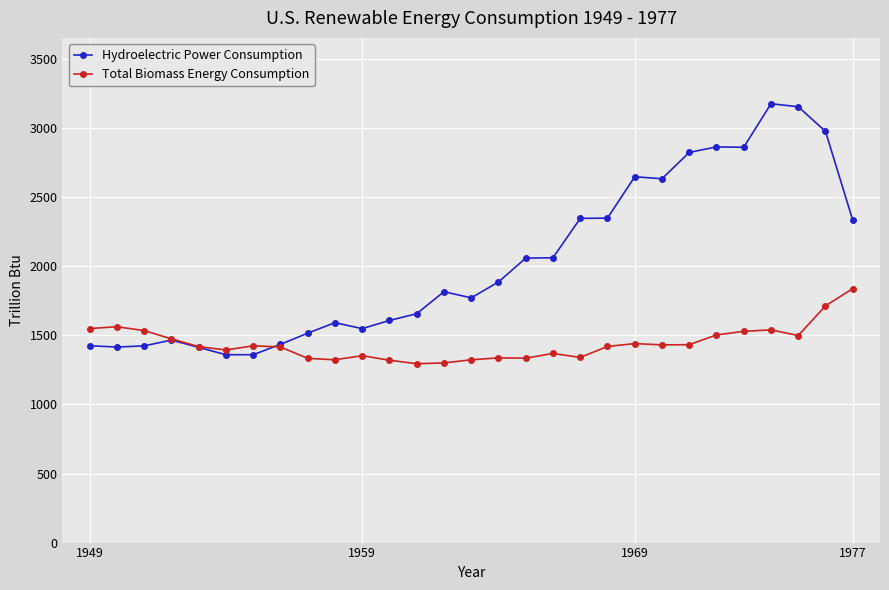

Which series has the largest range (max minus min)?

Hydroelectric Power Consumption